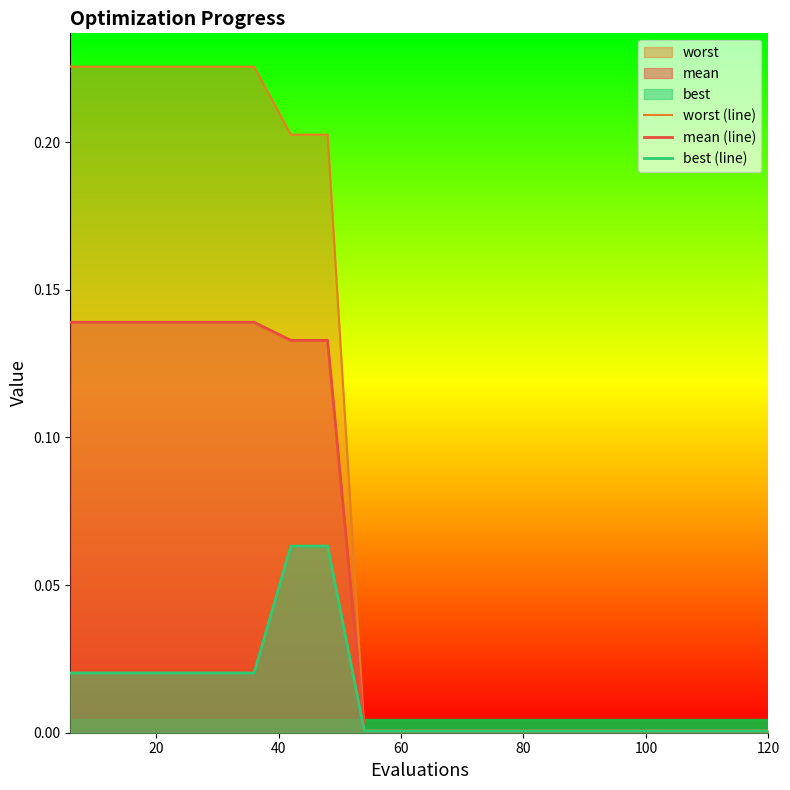

True or false: best (line) and mean (line) cross at least once.

False